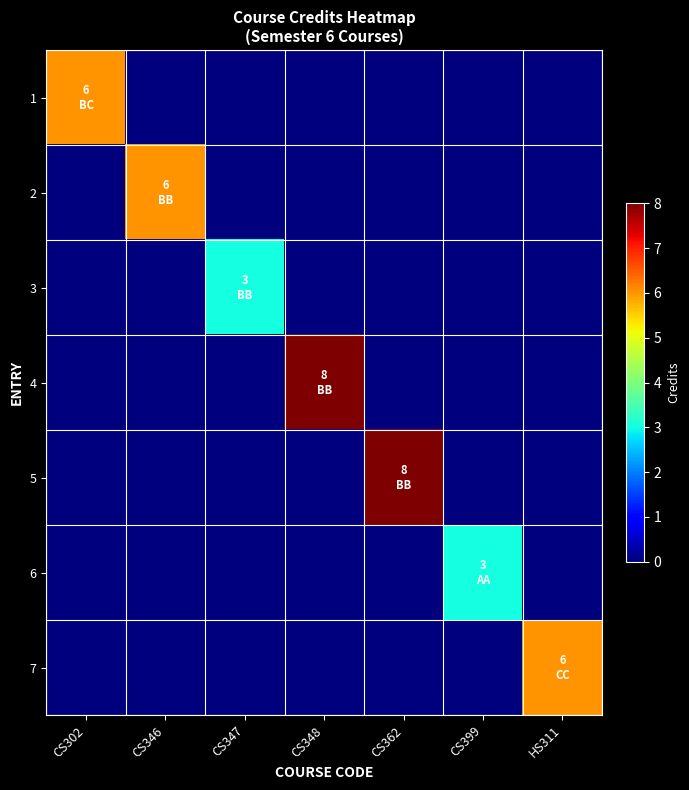

What is the difference between the highest and lowest values at CS399?

3